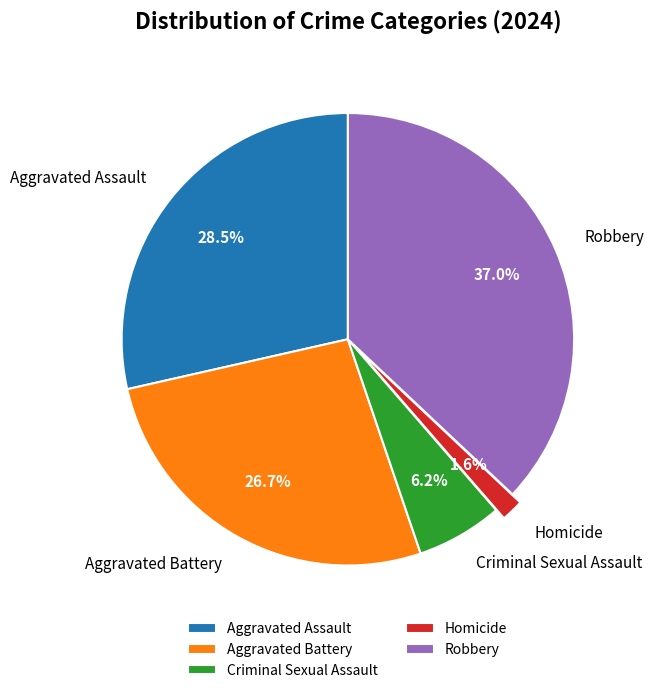

Which has a higher value, Aggravated Battery or Aggravated Assault?

Aggravated Assault